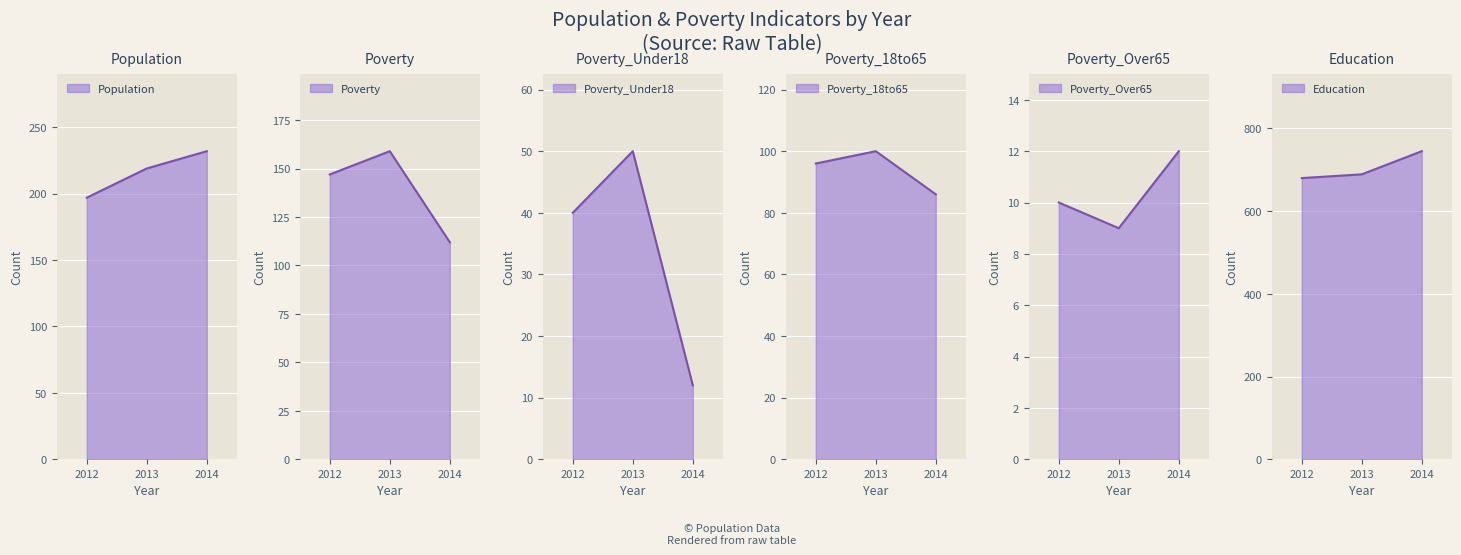

Is the value of Population at 2014 greater than the value of Poverty at 2013?

Yes